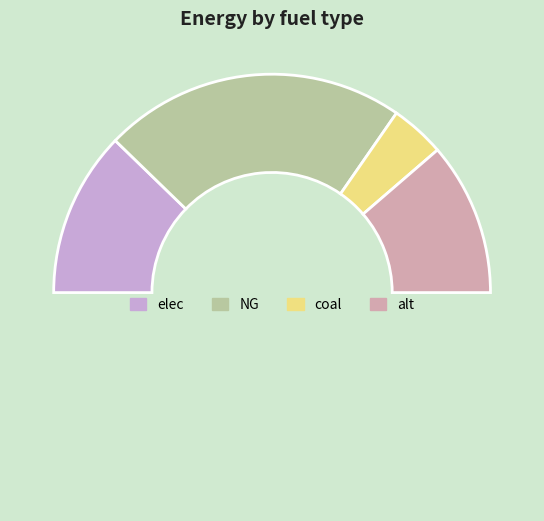

How many segments does this pie chart have?

5